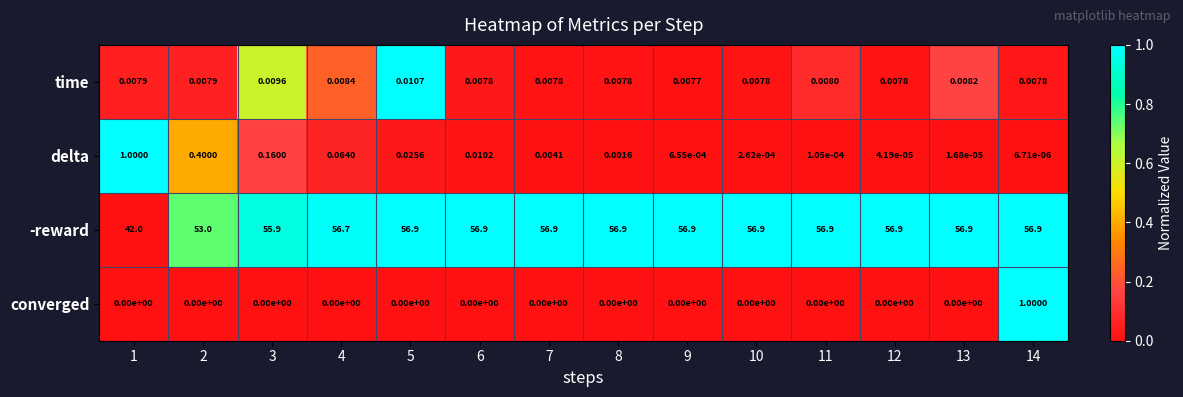

At 1, list the series in order from largest to smallest.

-reward, delta, time, converged